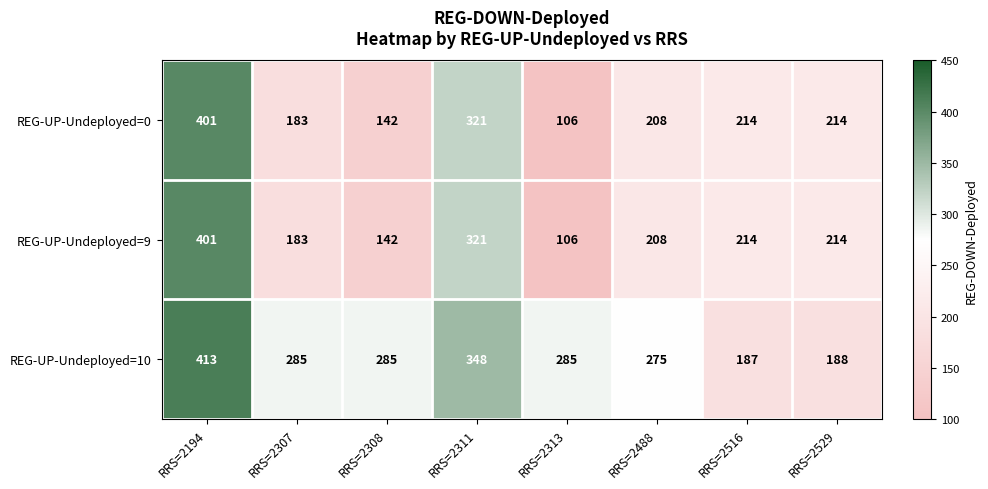

Which category has the lowest value across all series?

RRS=2313